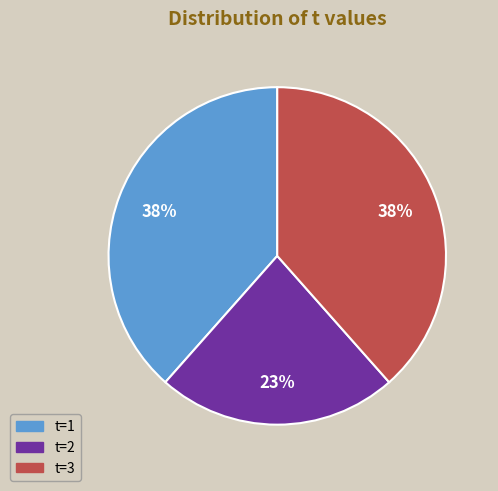

Is the sum of t=3 and t=2 greater than half?

Yes